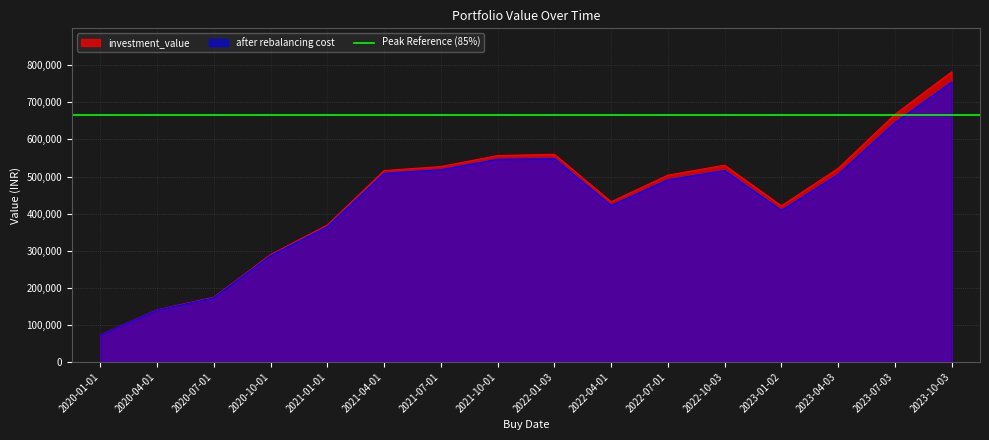

Which category has the highest value in the investment_value series?

2023-10-03